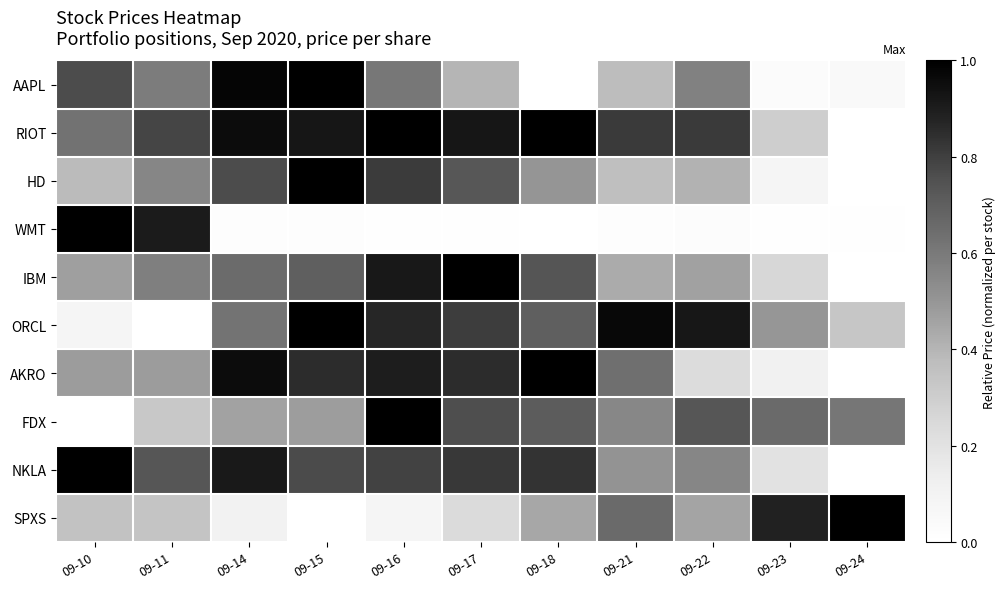

Between 09-16 and 09-23, which is larger?

09-16